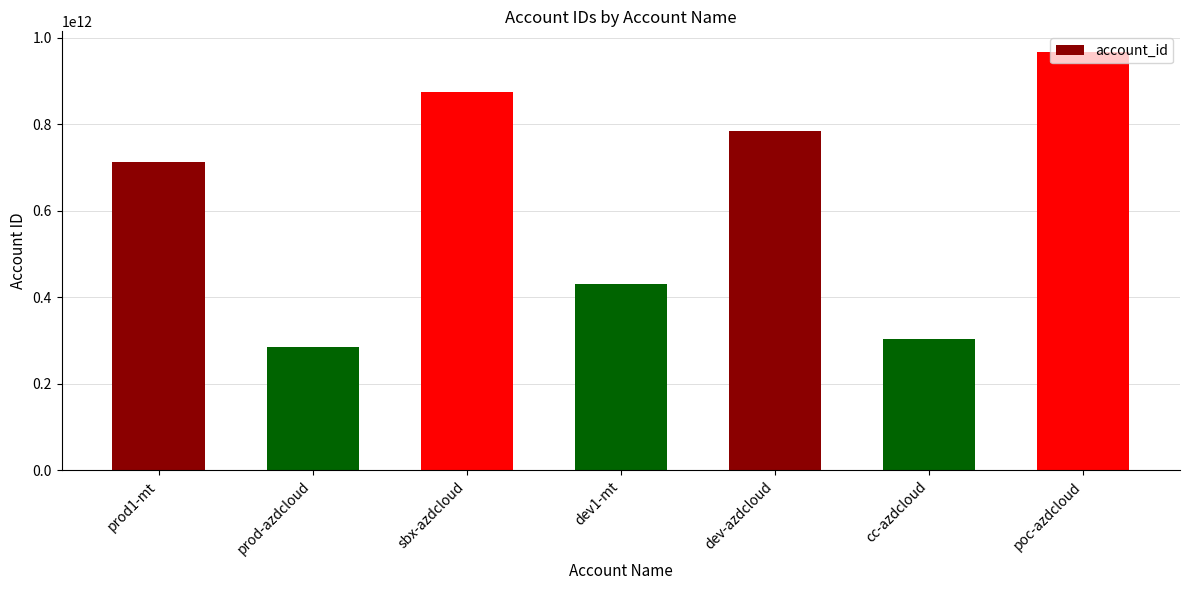

The chart shows a value of 430275495911 at dev1-mt. True or false?

True